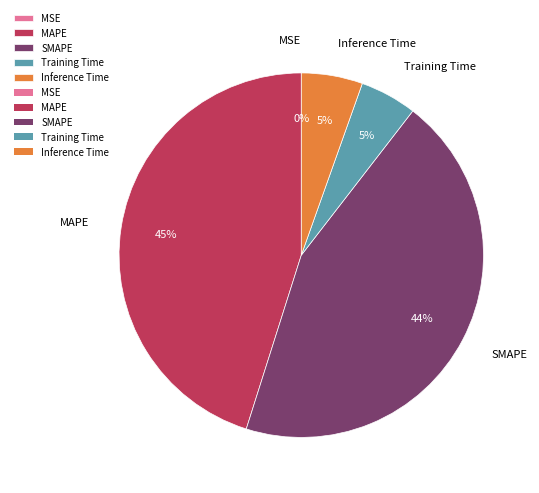

What percentage is the Inference Time slice, to the nearest percent?

5%